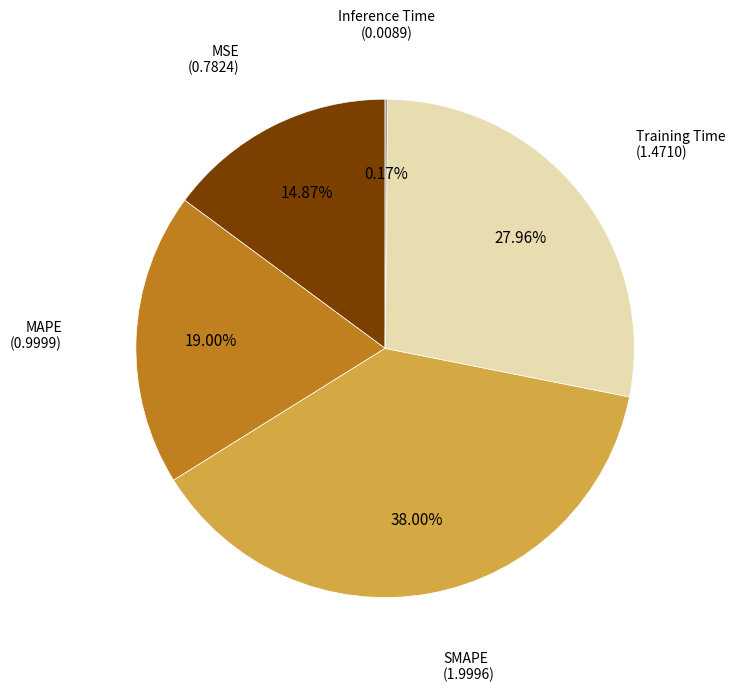

Is there a majority slice in this chart?

No